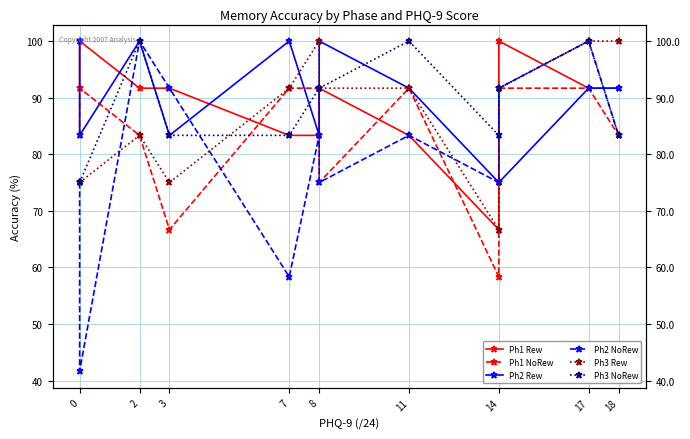

How many intersections are there between Ph3 NoRew and Ph1 Rew?

5